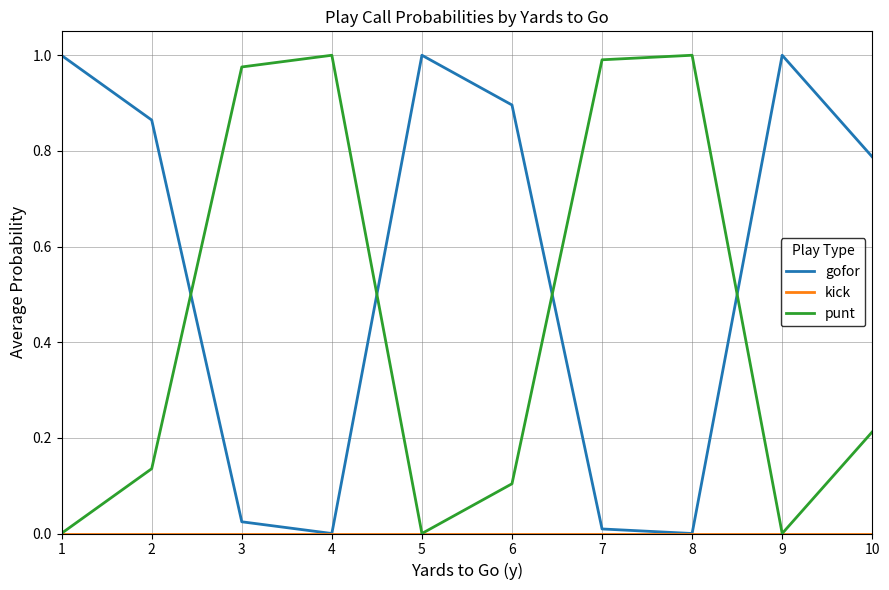

Which series has the largest total across all categories?

gofor